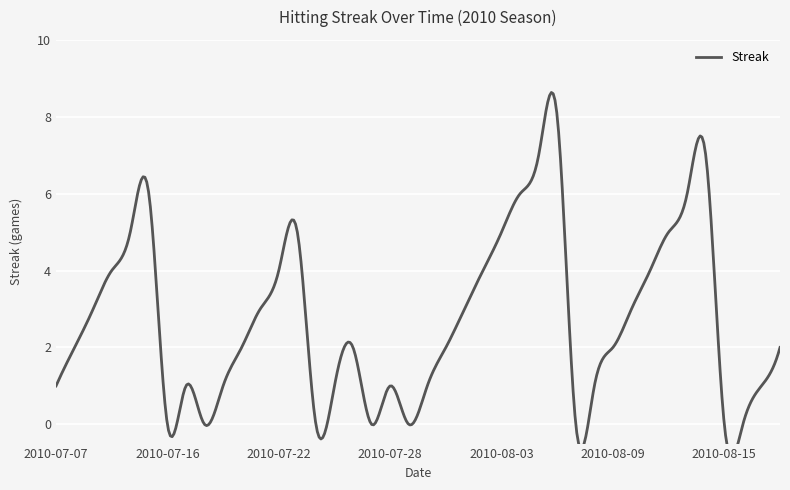

Rank the categories by value from highest to lowest.

2010-08-06, 2010-08-05, 2010-08-14, 2010-07-15, 2010-08-04, 2010-08-13, 2010-07-11, 2010-07-23, 2010-08-03, 2010-08-12, 2010-07-10, 2010-07-22, 2010-08-02, 2010-08-11, 2010-07-09, 2010-07-21, 2010-08-01, 2010-08-10, 2010-07-08, 2010-07-20, 2010-07-26, 2010-07-31, 2010-08-09, 2010-08-18, 2010-07-07, 2010-07-17, 2010-07-19, 2010-07-25, 2010-07-28, 2010-07-30, 2010-08-08, 2010-08-17, 2010-07-16, 2010-07-18, 2010-07-24, 2010-07-27, 2010-07-29, 2010-08-07, 2010-08-15, 2010-08-16